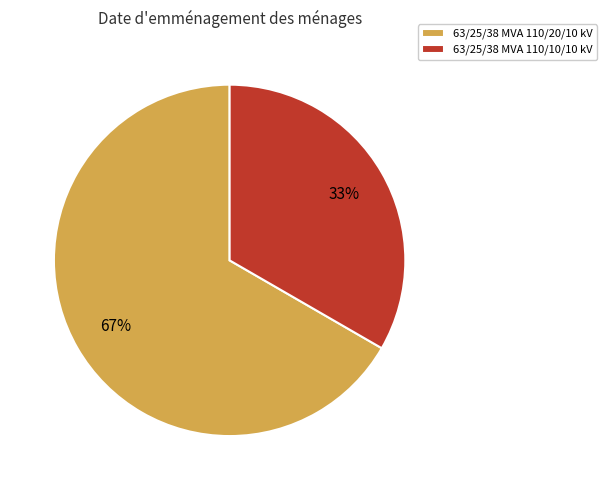

What is the ratio of the value at 63/25/38 MVA 110/10/10 kV to the value at 63/25/38 MVA 110/20/10 kV?

0.5